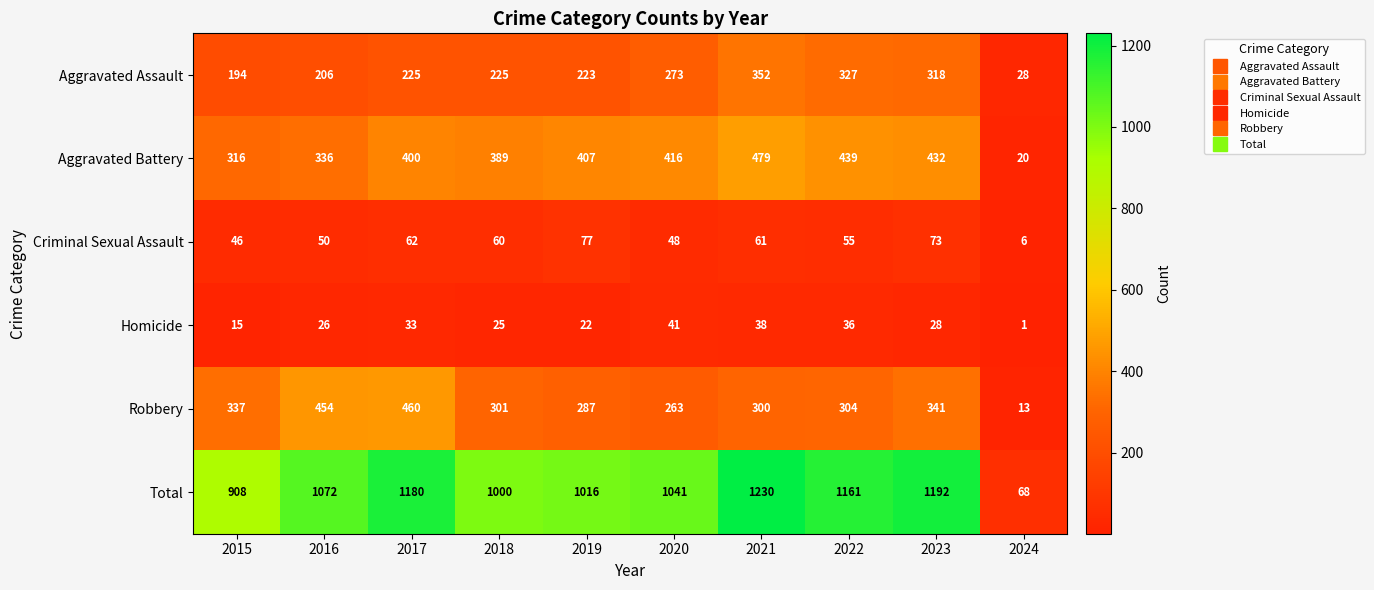

At which category does the chart reach its minimum across all series?

2024